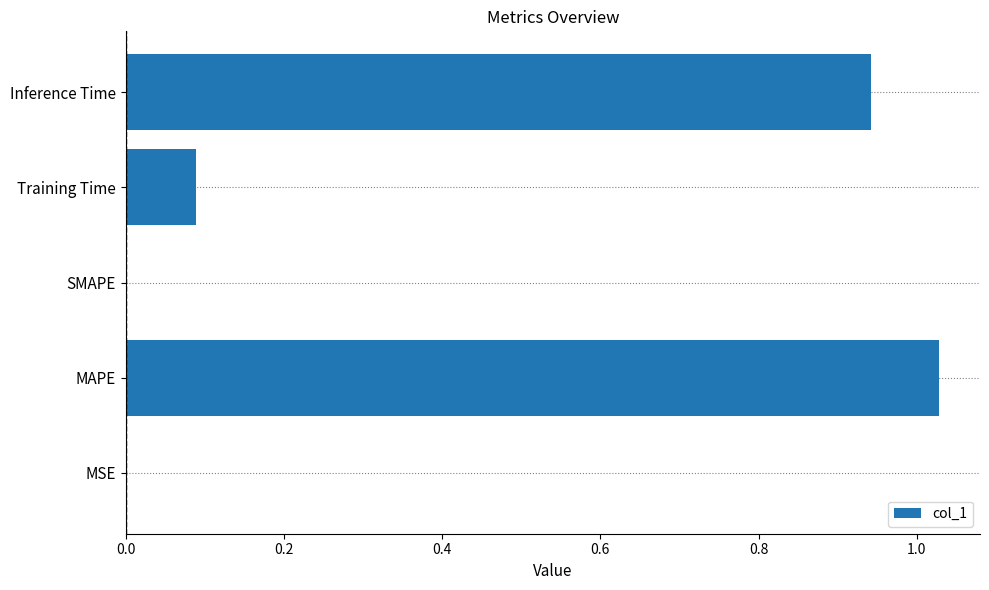

Between Inference Time and MSE, which is larger?

Inference Time